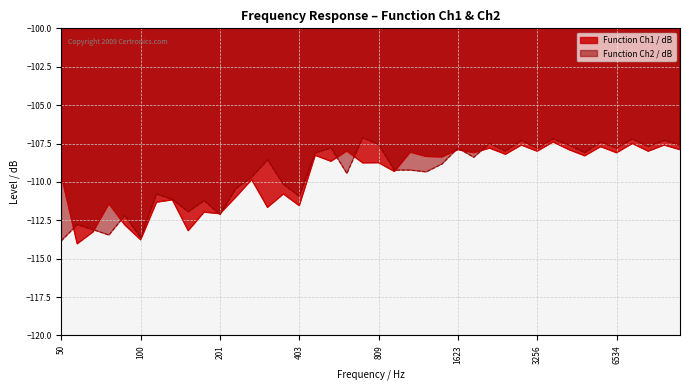

What is the difference between the second highest and second lowest values in the Function Ch2 / dB series?

6.4